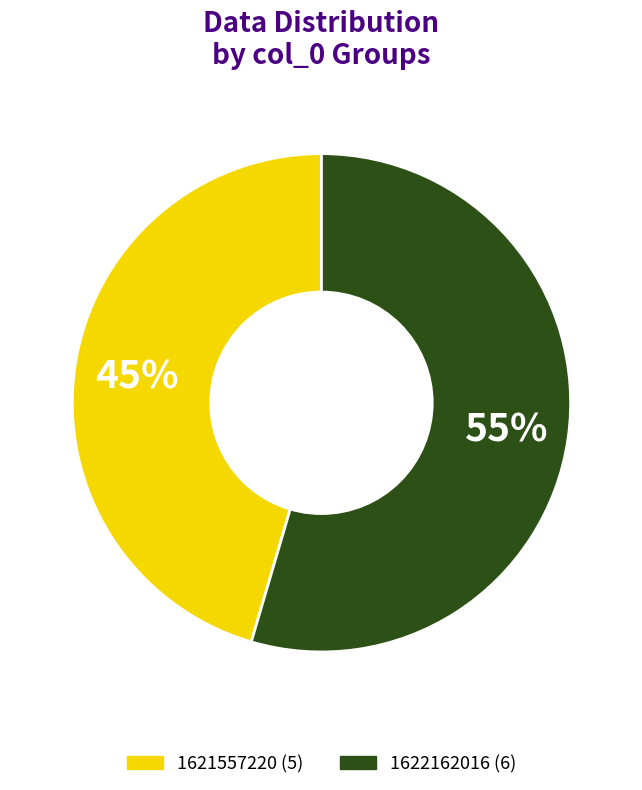

To the nearest percent, what is the average slice percentage?

50%